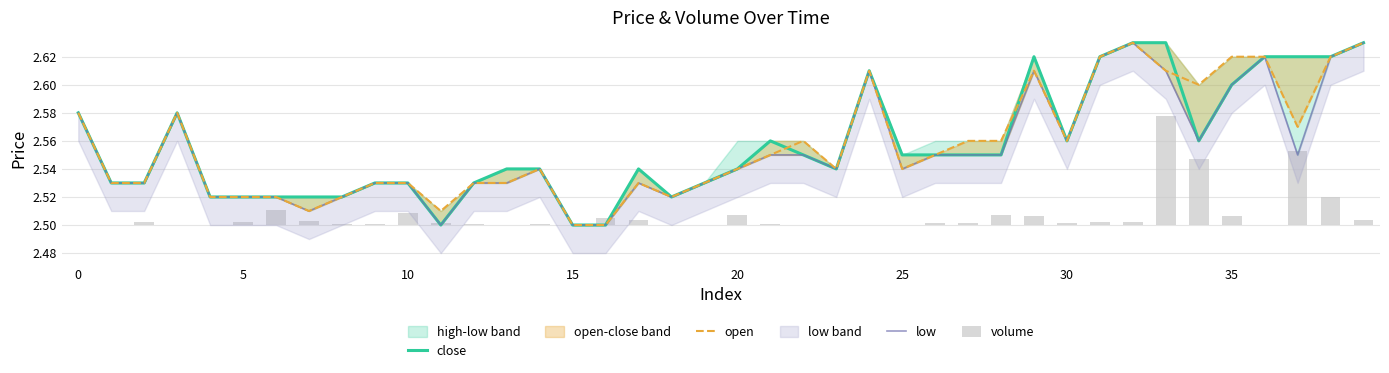

Is the value of volume at 40 greater than the value of open at 18?

No